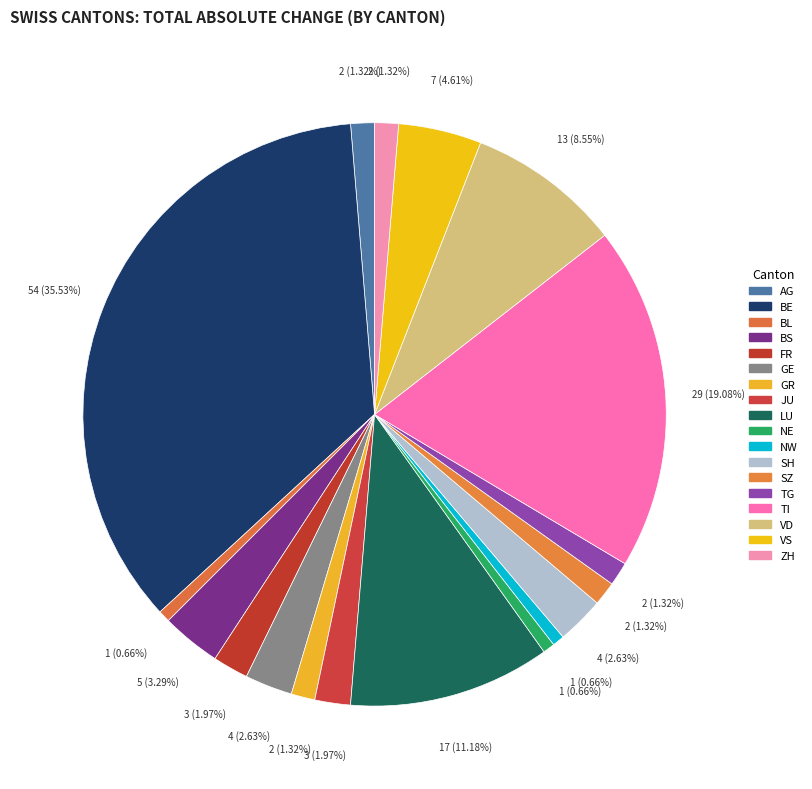

How many slices are in this pie chart?

18